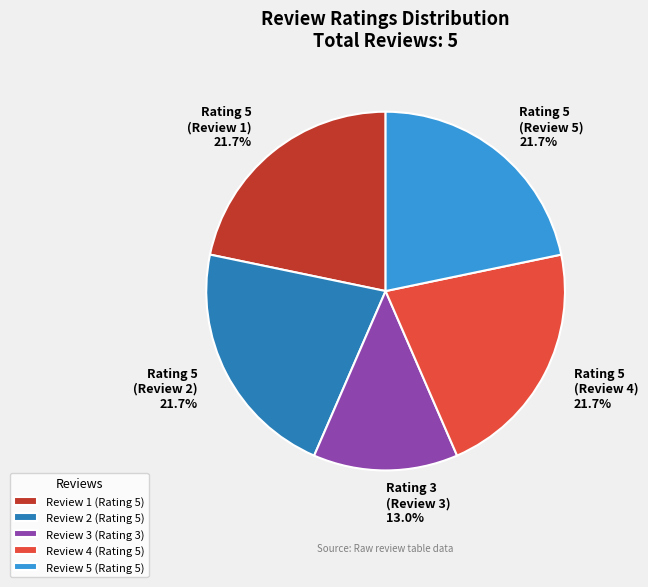

What is the smallest slice in the pie chart?

Review 3 (Rating 3)